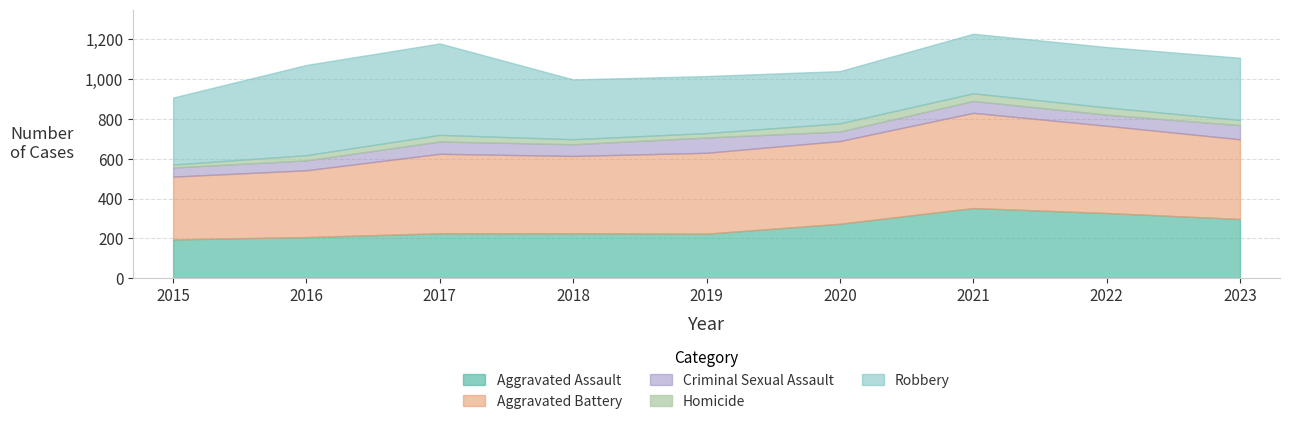

Does the chart display data point markers on the line(s)?

No